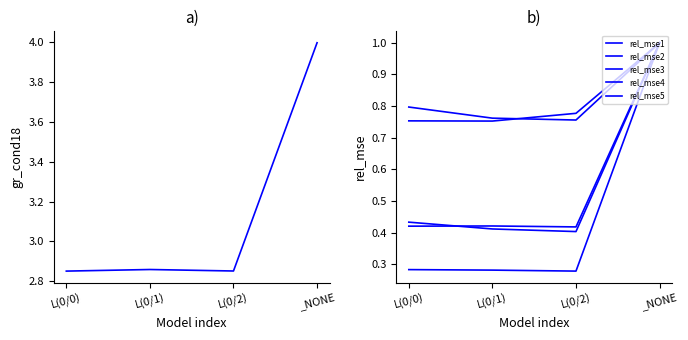

Reading right to left, extract all data points from this chart.

gr_cond18: _NONE=4.0	L(0/2)=2.9	L(0/1)=2.9	L(0/0)=2.9
rel_mse1: _NONE=1.0	L(0/2)=0.4	L(0/1)=0.4	L(0/0)=0.4
rel_mse2: _NONE=1.0	L(0/2)=0.8	L(0/1)=0.8	L(0/0)=0.8
rel_mse3: _NONE=1.0	L(0/2)=0.8	L(0/1)=0.8	L(0/0)=0.8
rel_mse4: _NONE=1.0	L(0/2)=0.4	L(0/1)=0.4	L(0/0)=0.4
rel_mse5: _NONE=1.0	L(0/2)=0.3	L(0/1)=0.3	L(0/0)=0.3